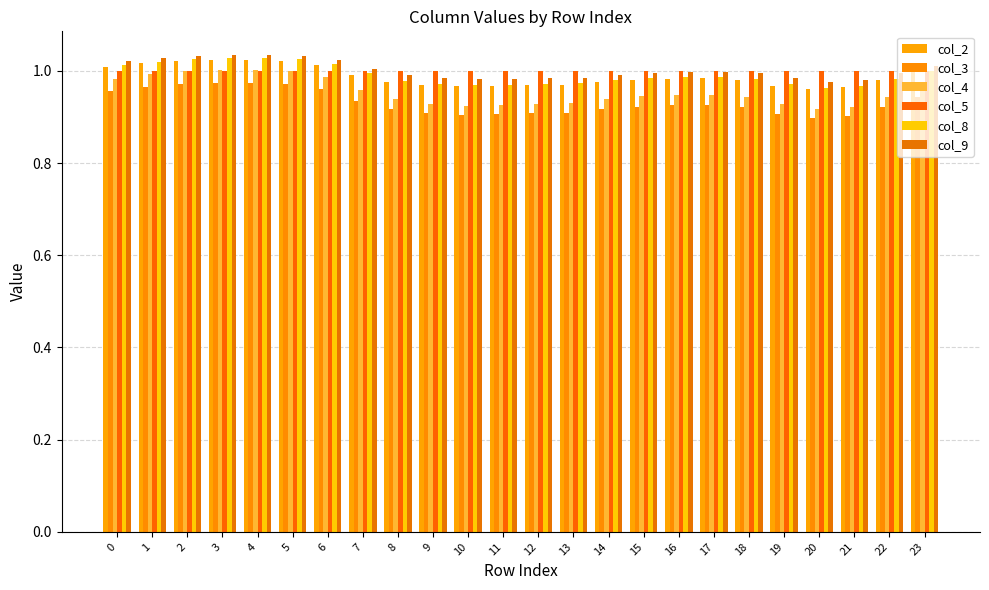

At how many categories does at least one series exceed 0?

24